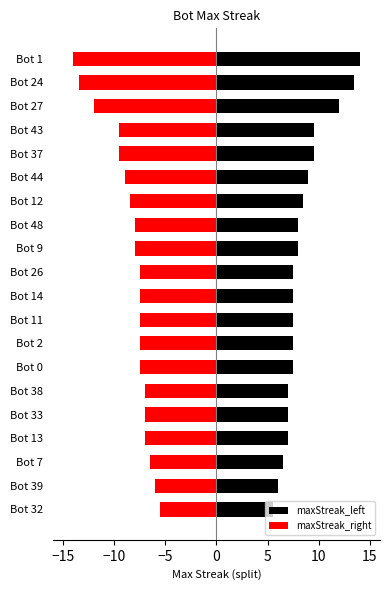

Is it true that maxStreak_right equals -7.5 at Bot 11?

True